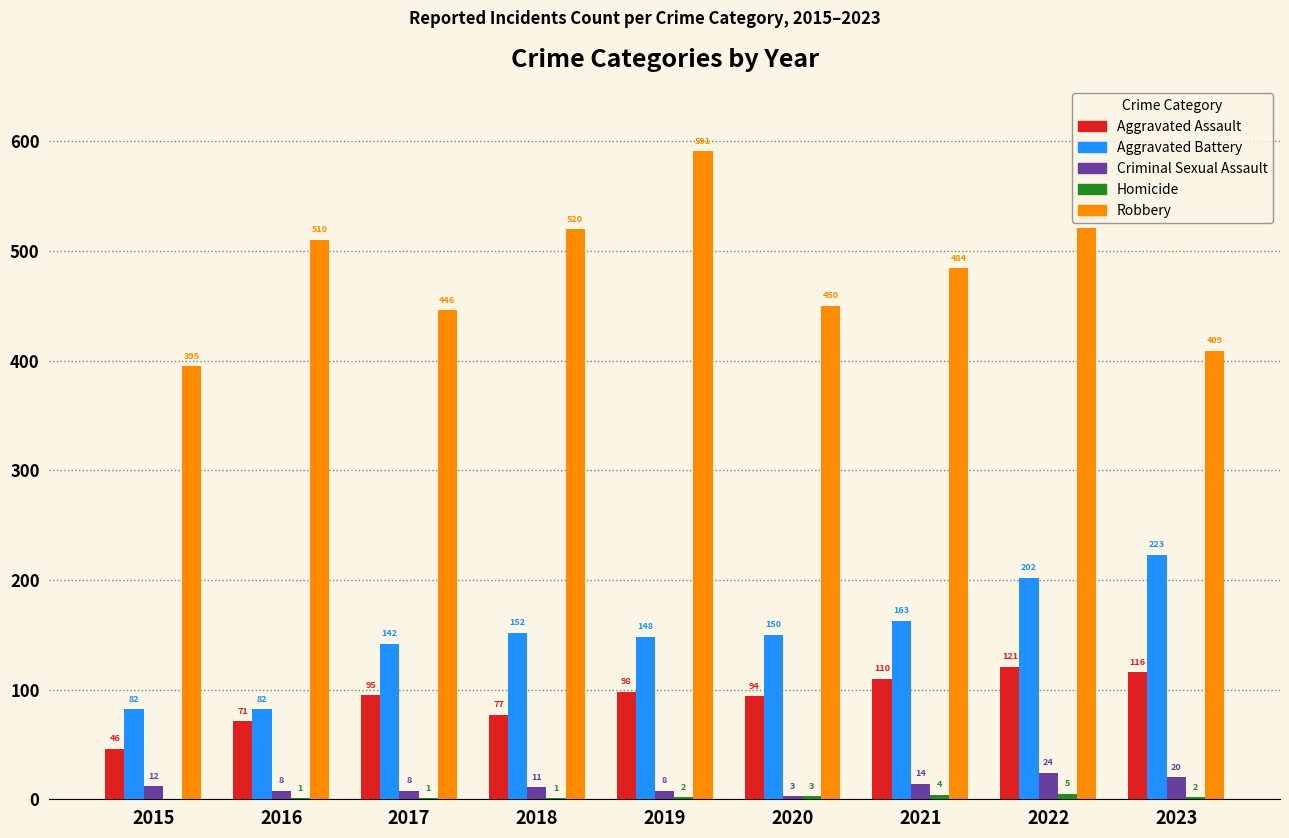

At which label is Aggravated Assault closest to 83?

2018